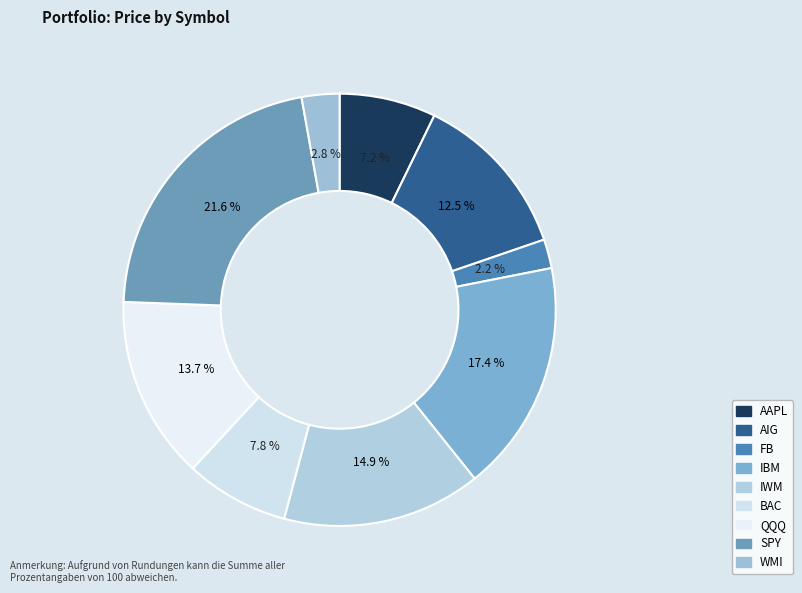

To the nearest percent, what is the difference between the AIG and SPY slice percentages?

9%